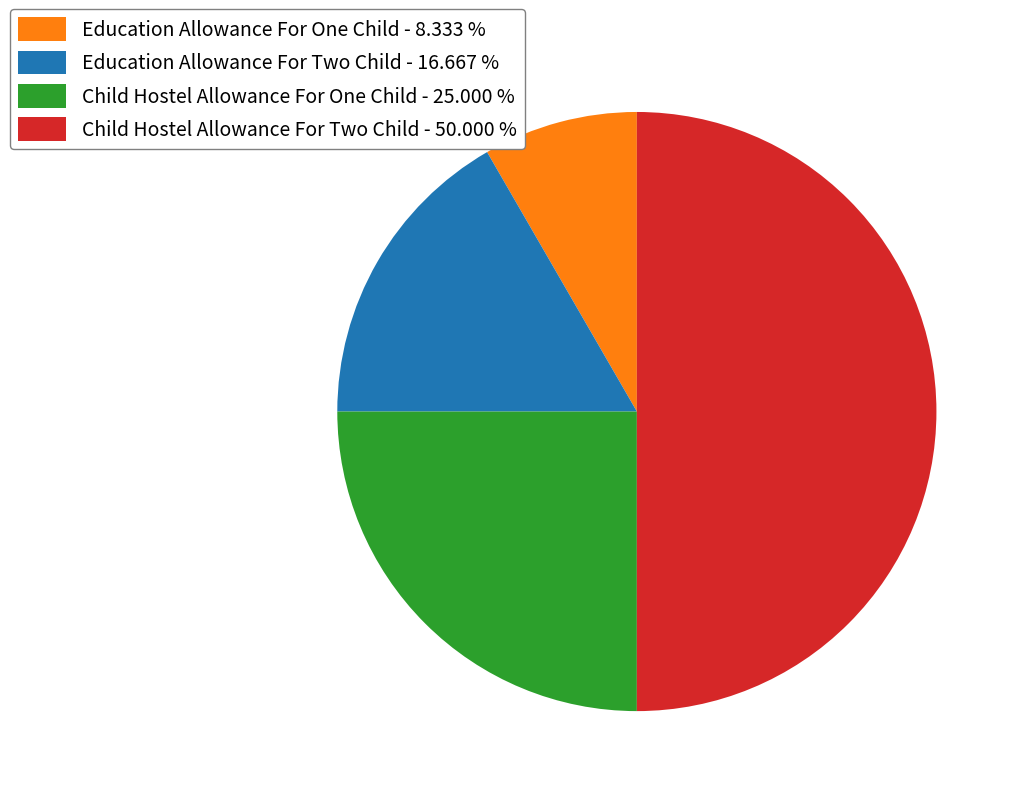

Do Education Allowance For One Child - 8.333 % and Child Hostel Allowance For One Child - 25.000 % together represent more than half of the pie?

No